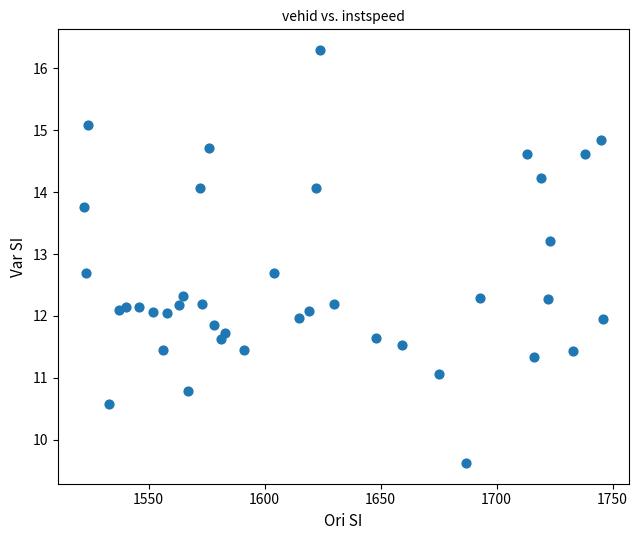

What is the range of X values (max minus min)?

224.0